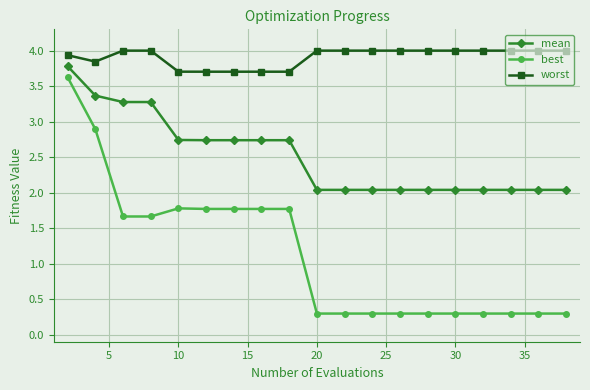

What is the average value of the mean series?

2.5